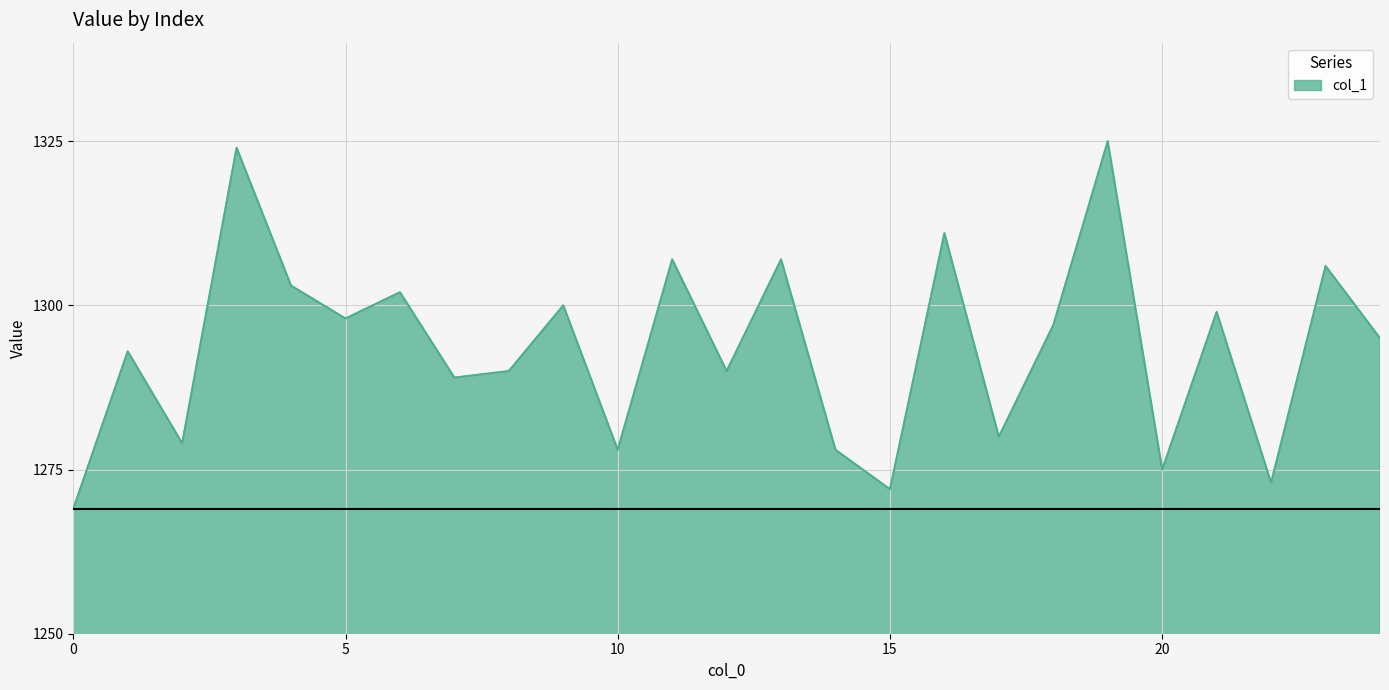

What is the difference between the maximum and minimum values?

56